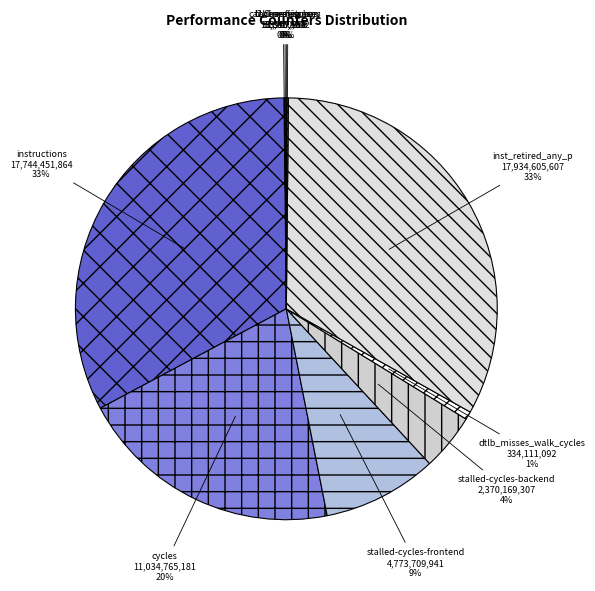

To the nearest percent, what is the difference between the largest and smallest slice percentages?

33%